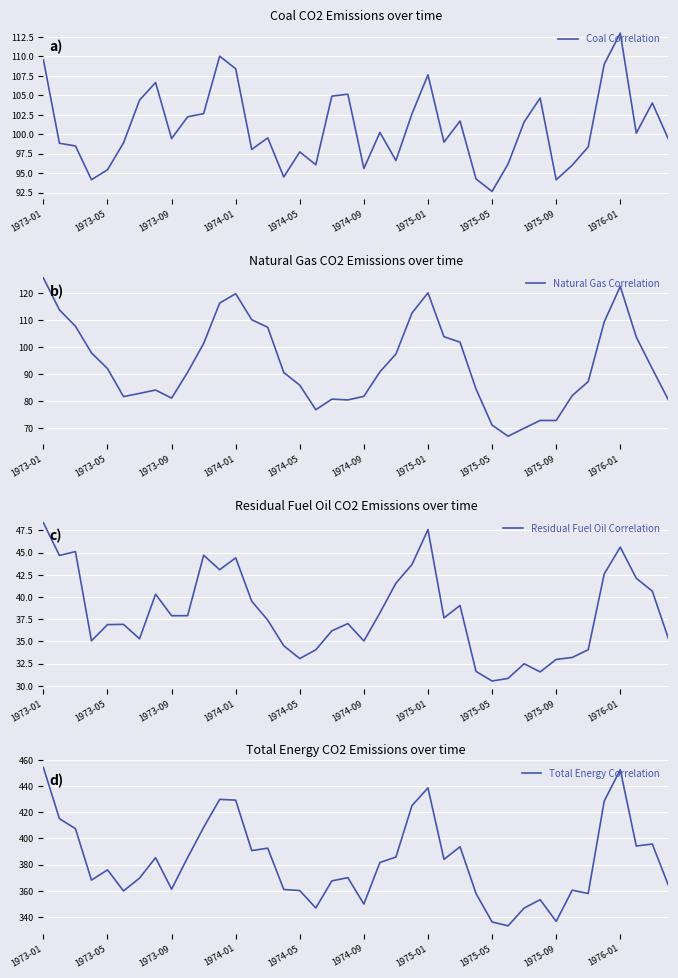

True or false: Natural Gas Correlation has a value of 101.7 at 29.

False